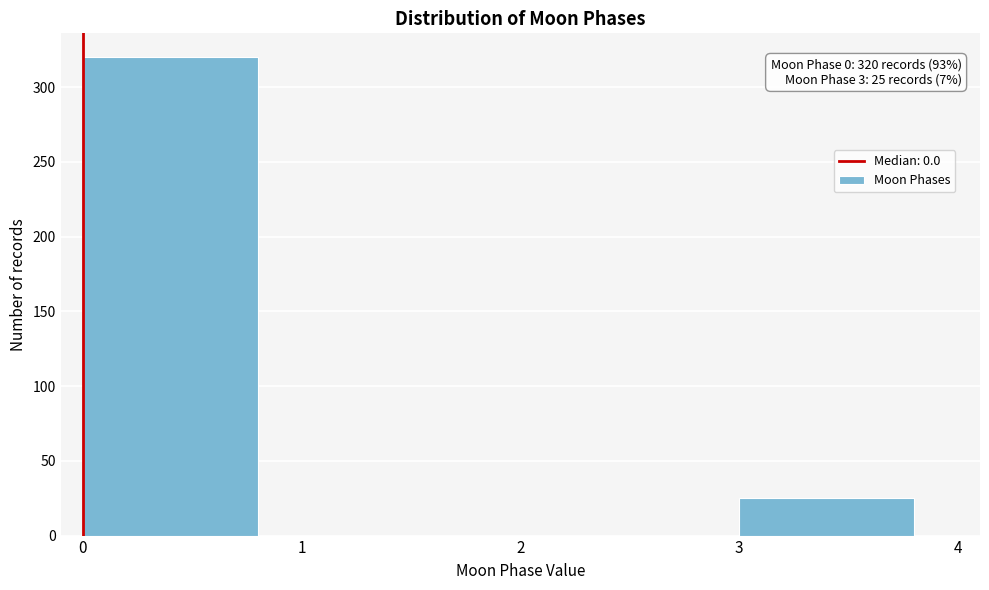

Reading left to right, extract all data points from this chart.

0=320	1=0	2=0	3=25